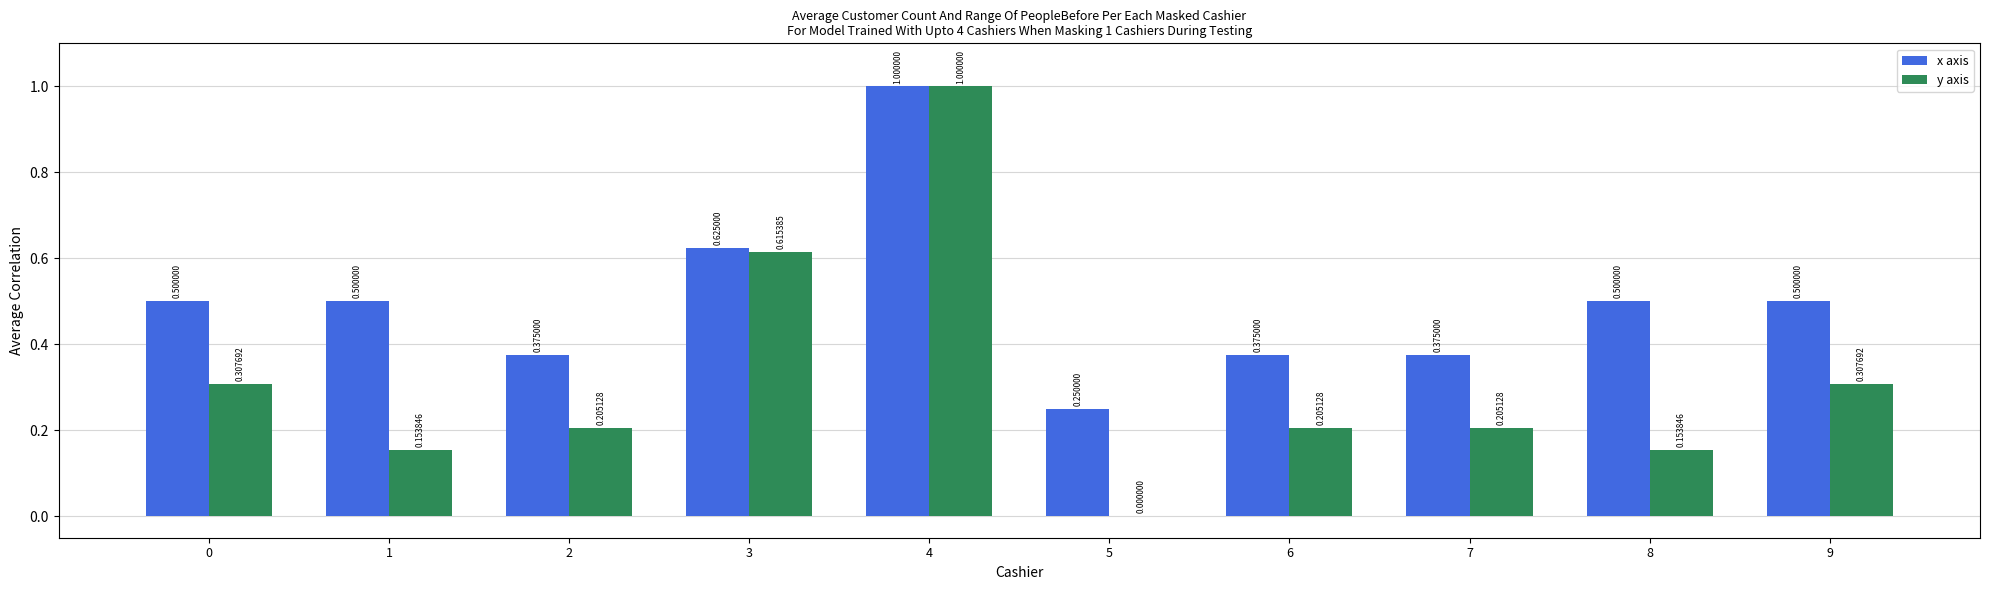

What is the greatest value displayed?

1.0